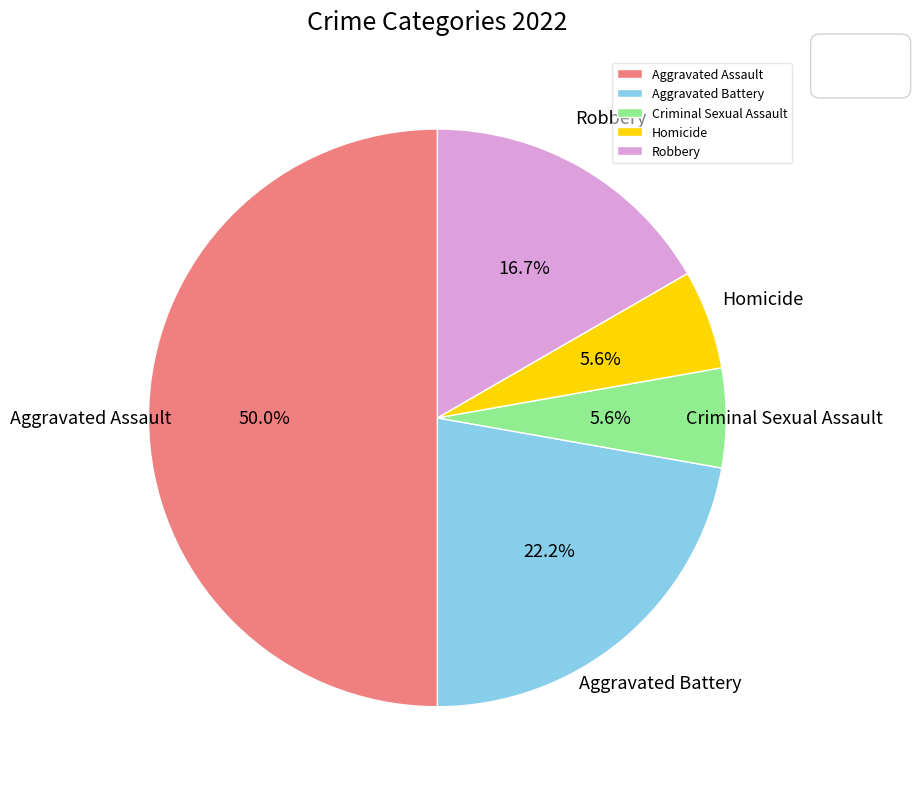

Is it true that Criminal Sexual Assault is 6% of the pie?

True